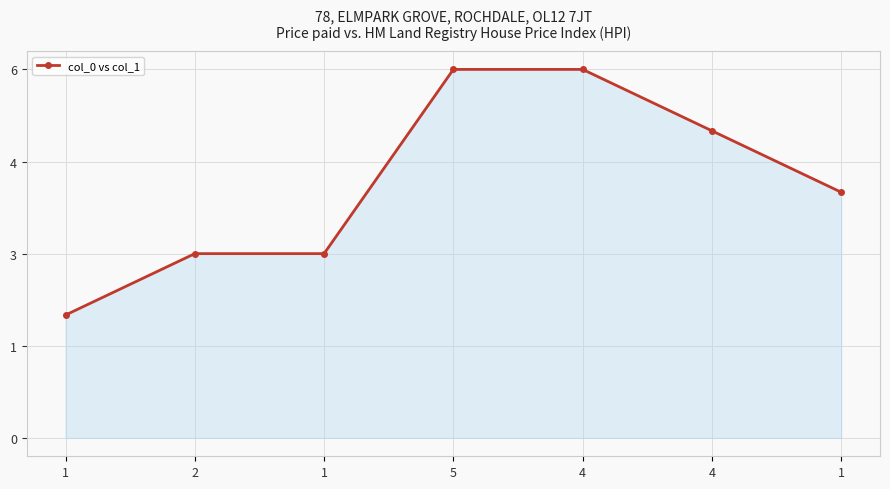

The value at 2 is 3. True or false?

True